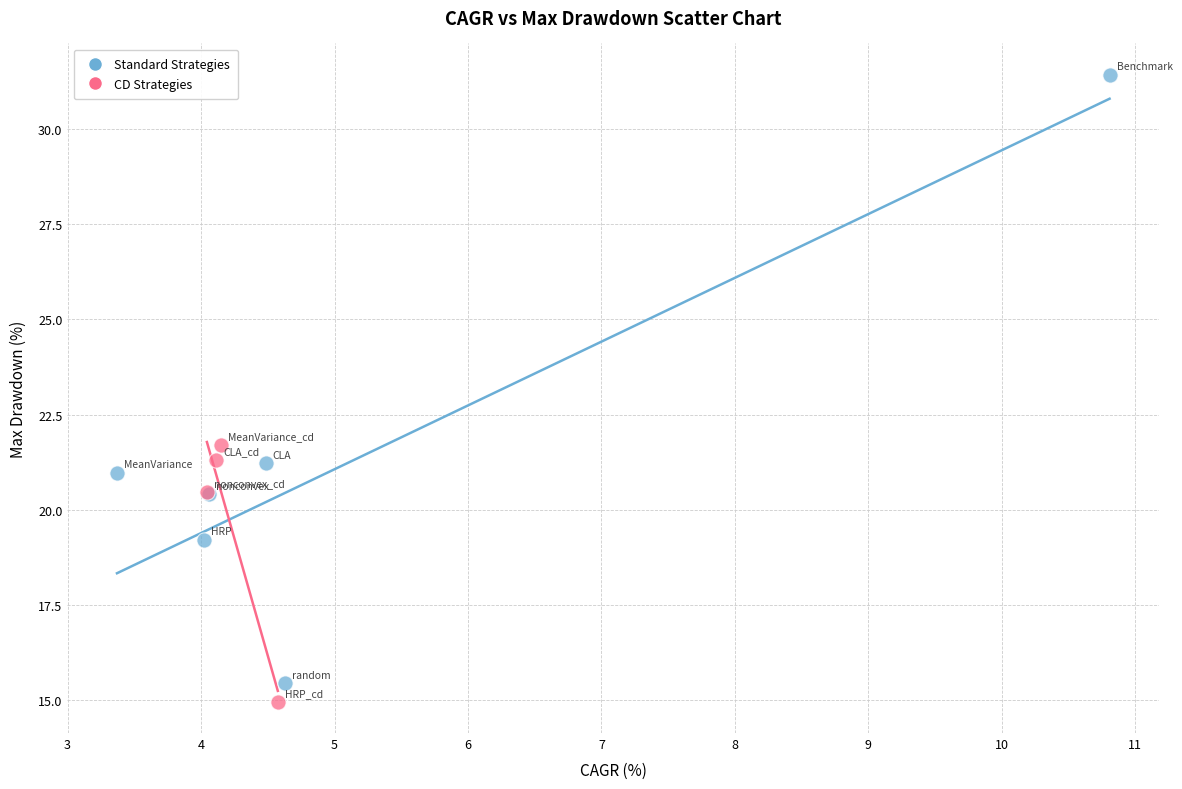

Which series contains the highest Y value?

Standard Strategies